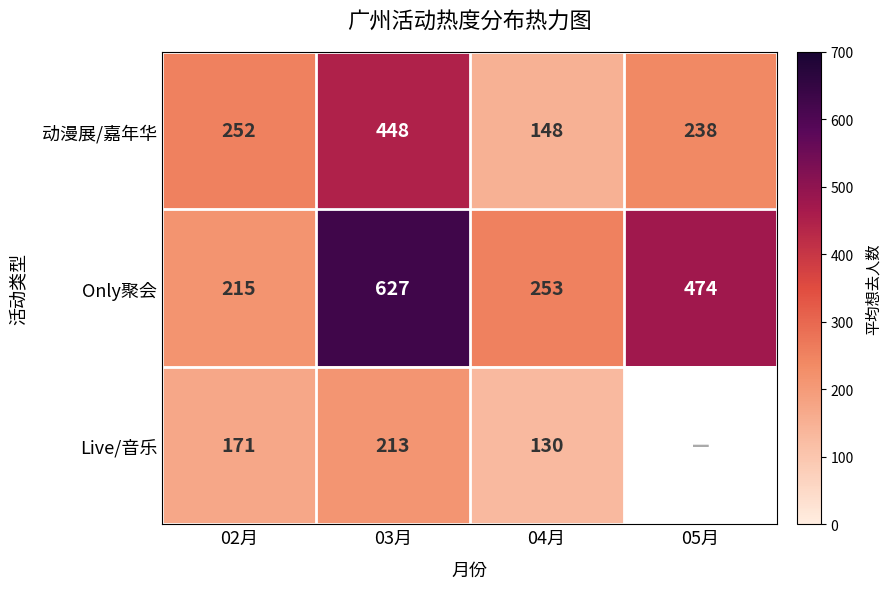

Which series changed the most between 02月 and 04月?

动漫展/嘉年华